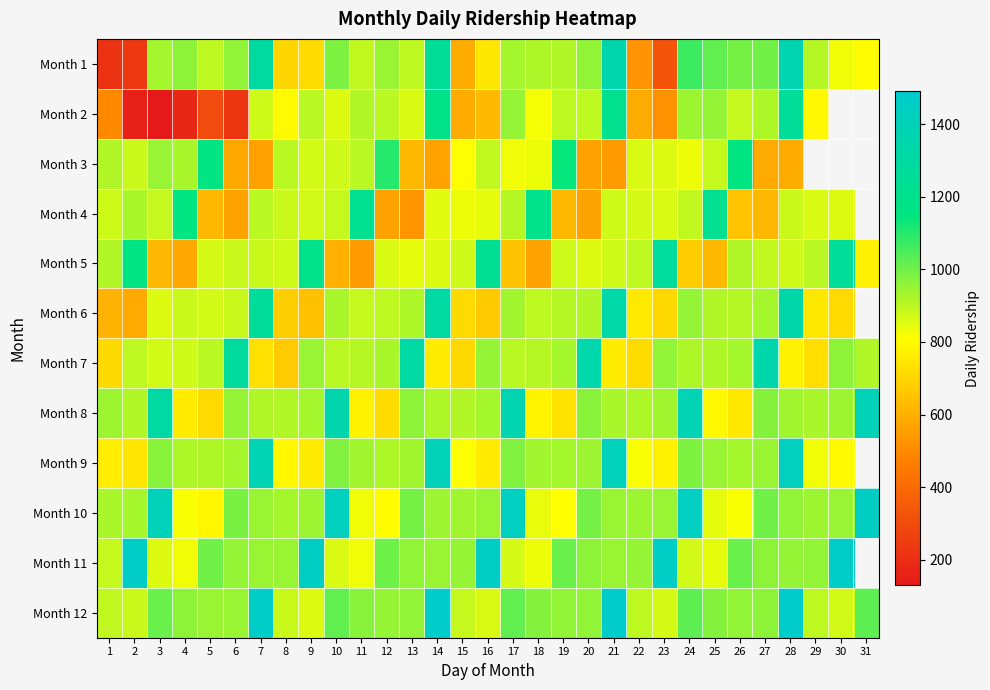

What is the difference between the maximum and minimum values in the Month 4 series?

701.0